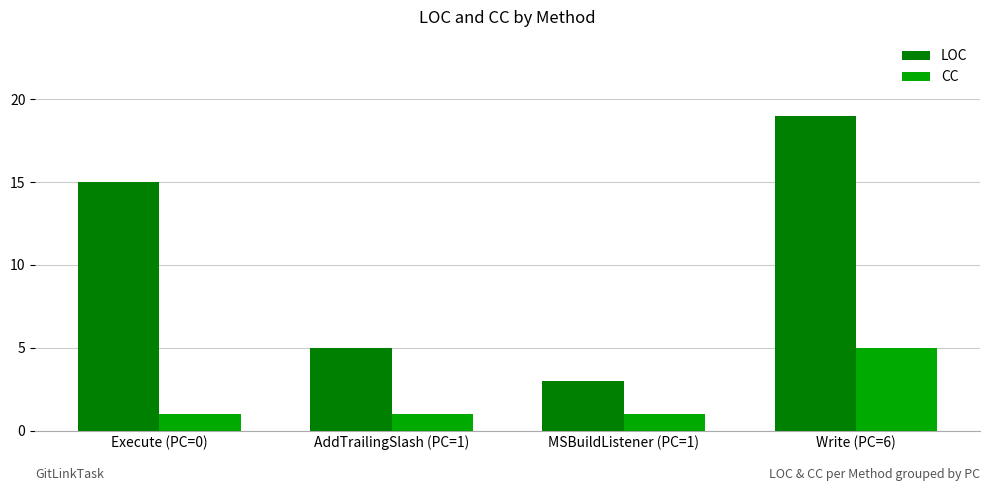

What is the value of the CC bar at the 1st from the left?

1